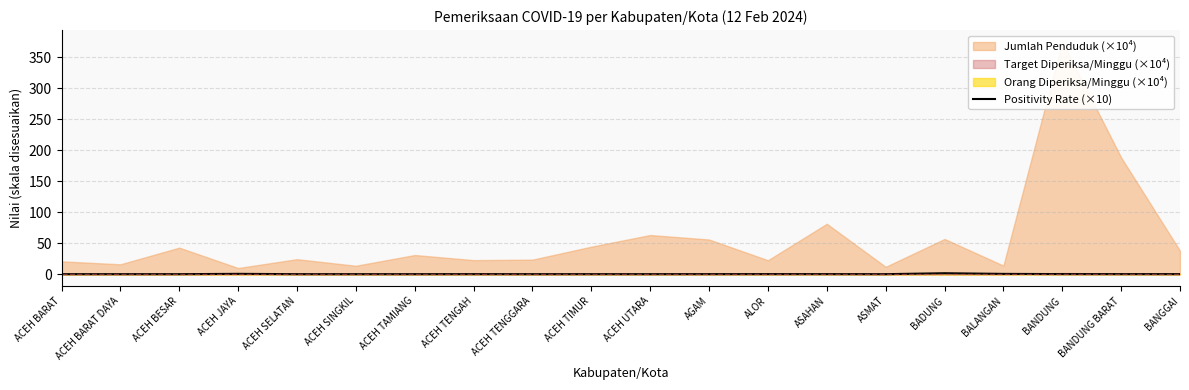

The Positivity Rate (×10) series shows 0.0 at ACEH SELATAN. True or false?

True